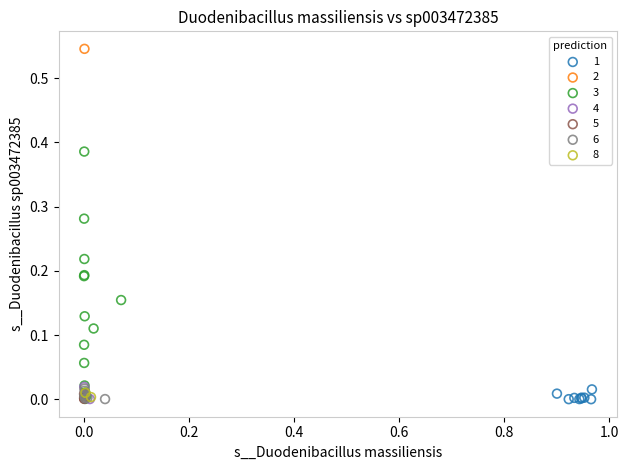

What are all the series names shown in the legend?

1, 2, 3, 4, 5, 6, 8